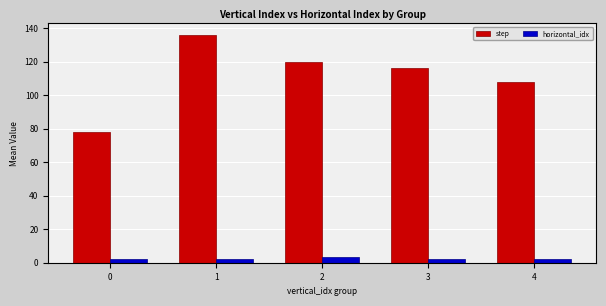

The step series shows 140.5 at 4. True or false?

False